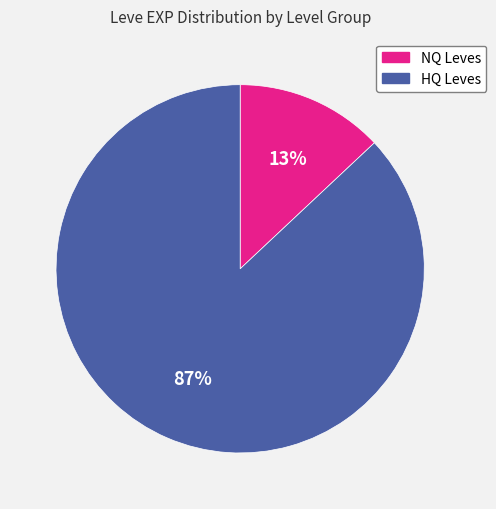

To the nearest percent, what is the average slice percentage?

50%